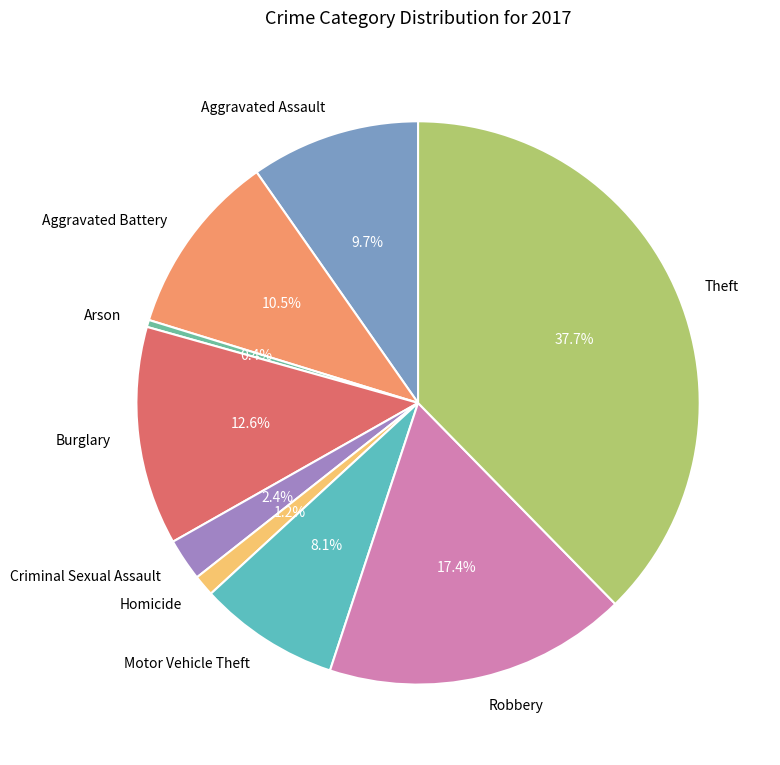

Count the number of slices in the pie.

9